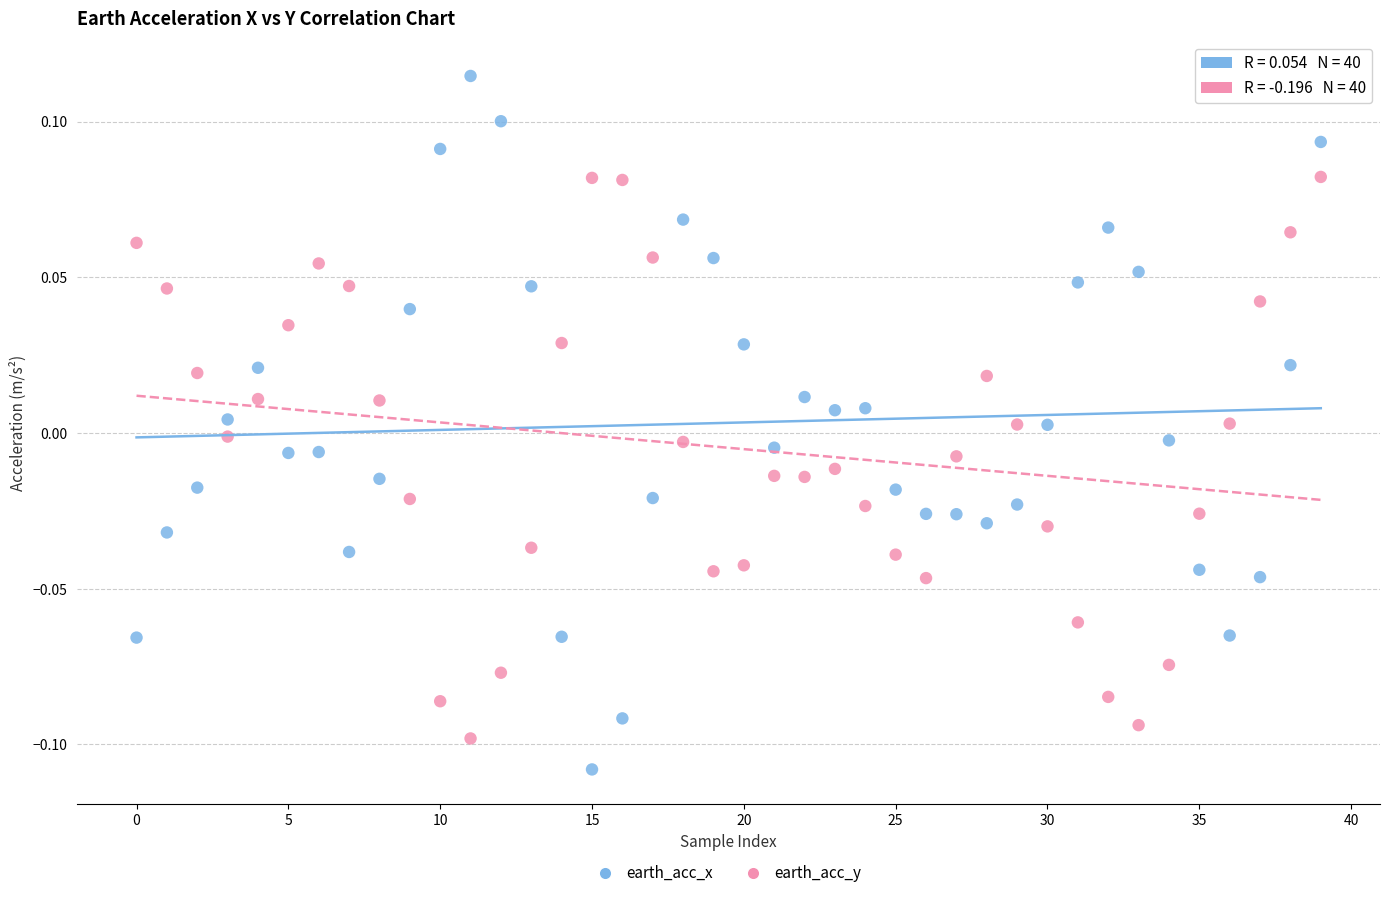

Which series reaches the minimum Y coordinate?

earth_acc_x